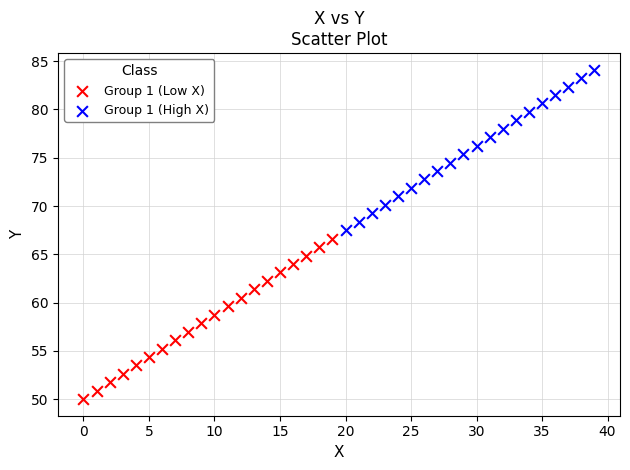

Which series reaches the maximum Y coordinate?

Group 1 (High X)